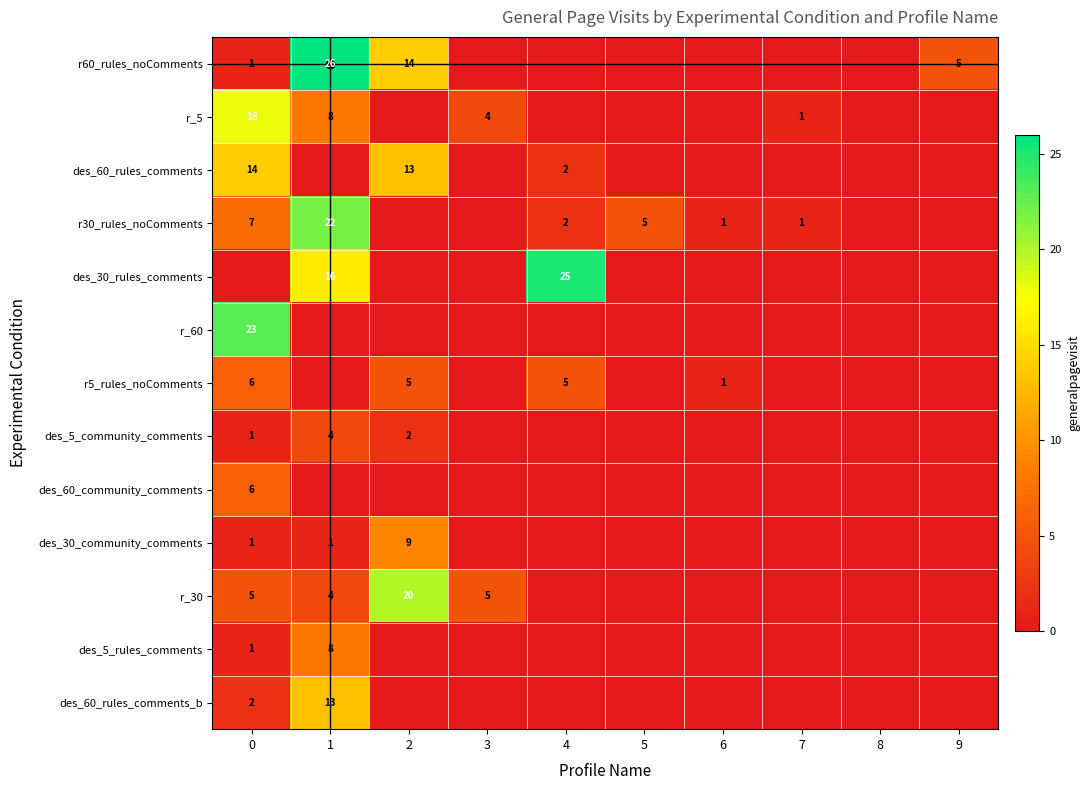

The r60_rules_noComments series shows 6 at 2. True or false?

False